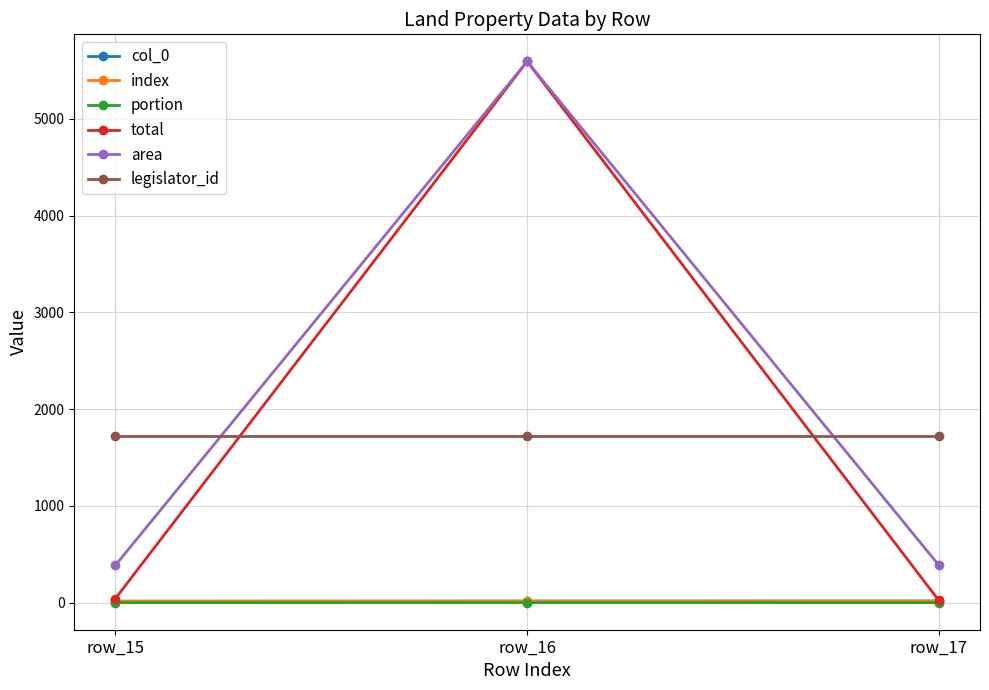

Is this an area chart (filled region under the line)?

No